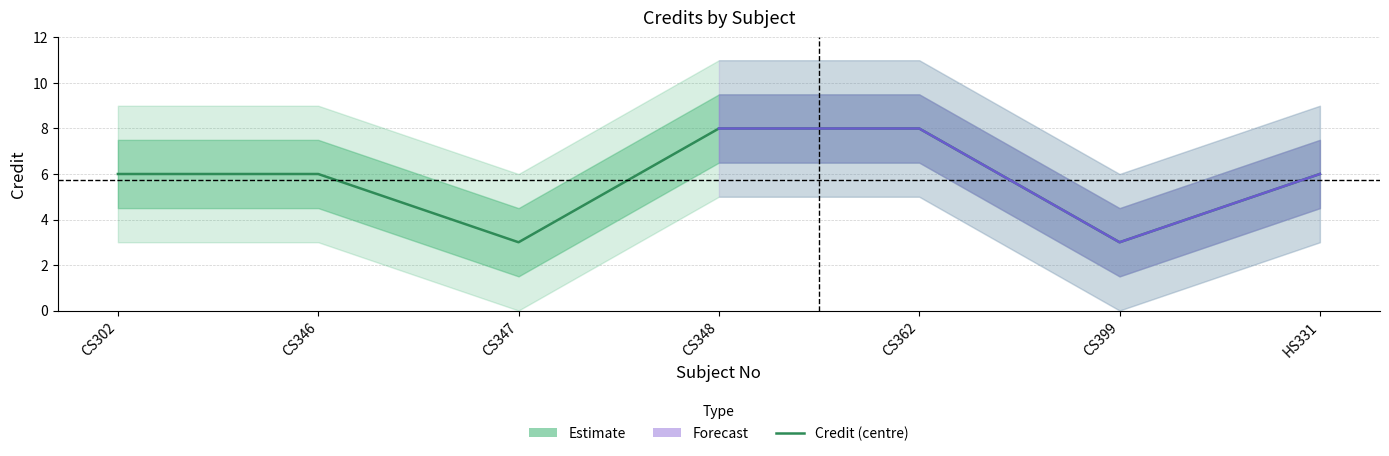

What is the sum of the values at CS302 and CS347?

9